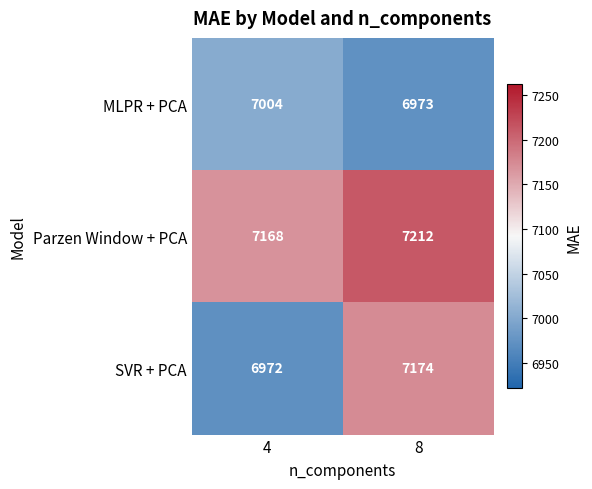

What is the greatest value displayed?

7212